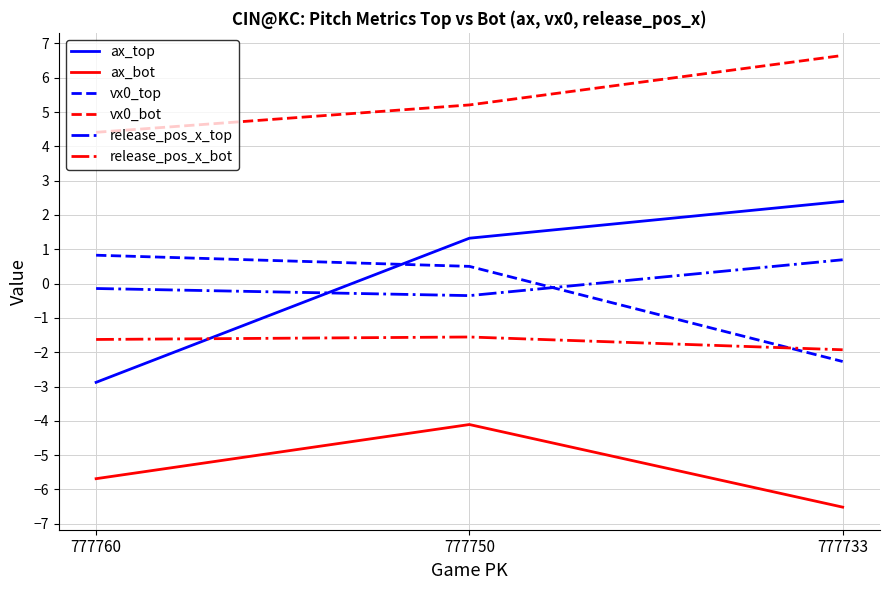

Which series has the widest spread of values?

ax_top